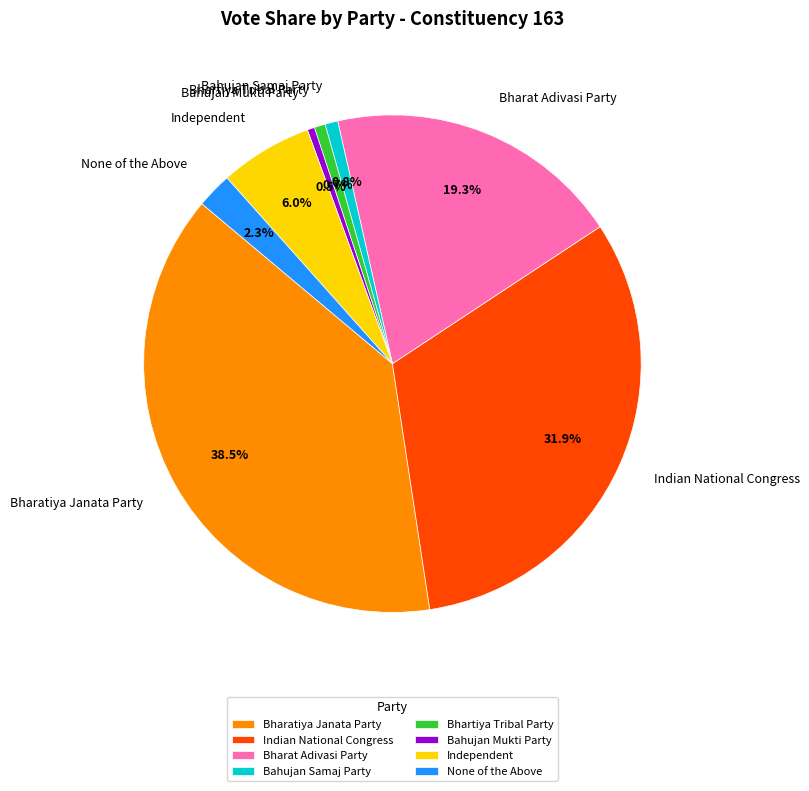

Count the number of slices in the pie.

8